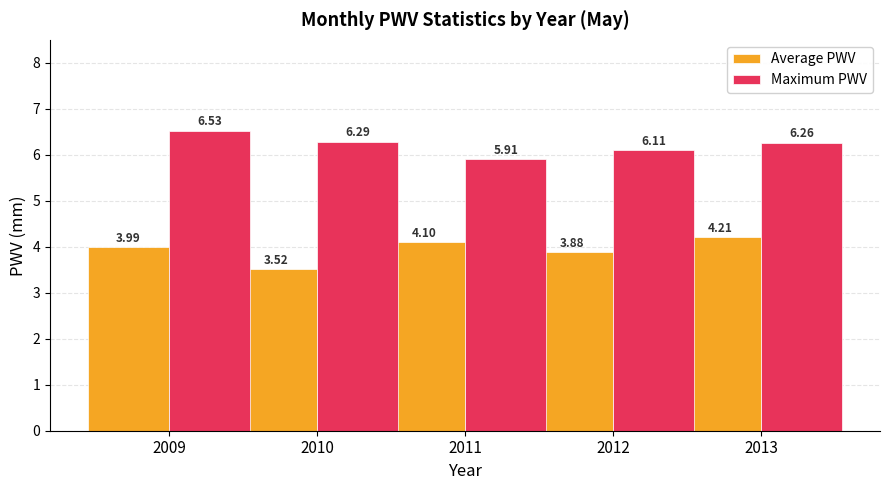

At how many categories does at least one series exceed 4?

5